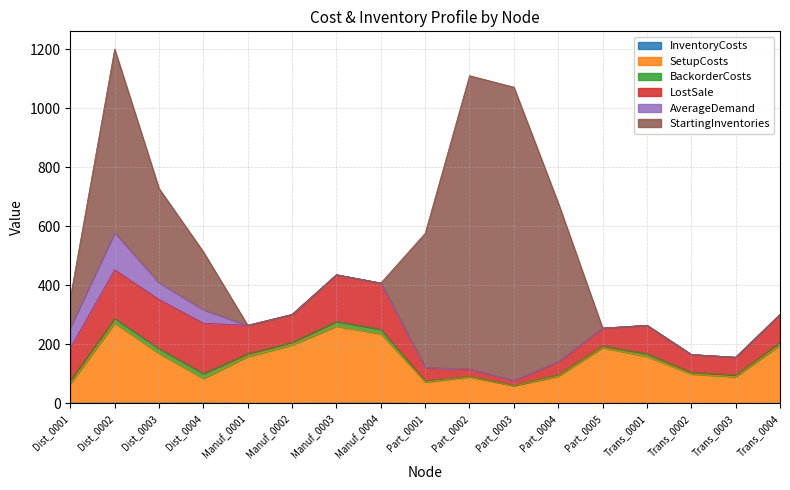

What is the difference between the SetupCosts values at Manuf_0001 and Dist_0003?

9.5